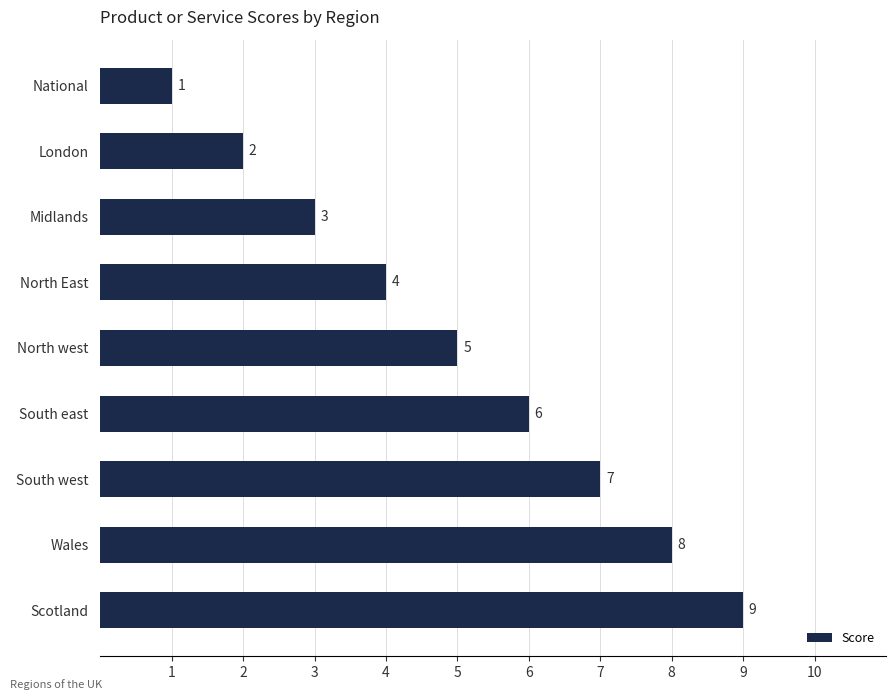

How many data points are less than 5?

4